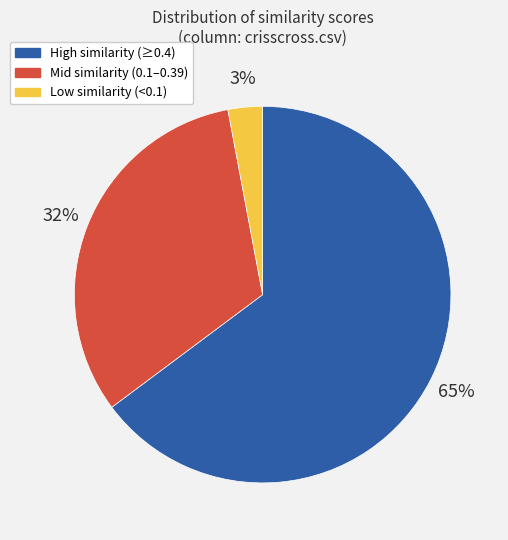

True or false: Low similarity (<0.1) accounts for 3% of the total.

True